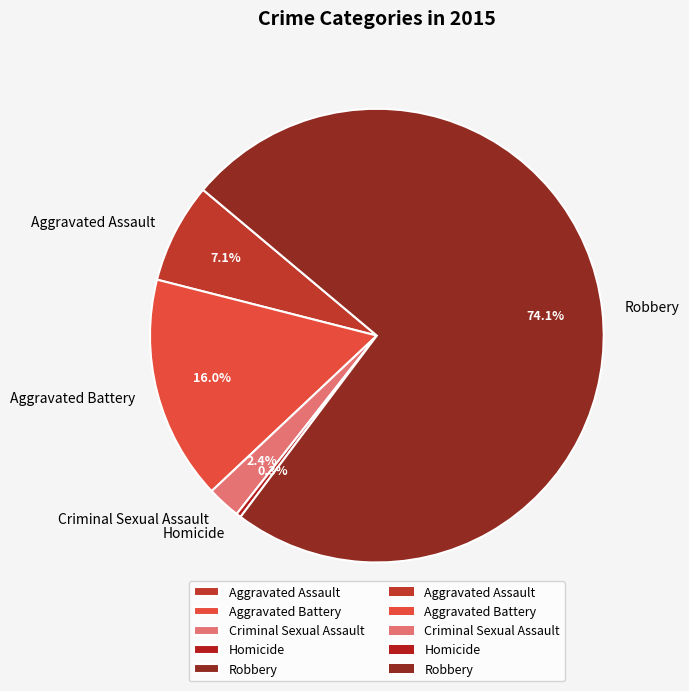

What is the total percentage of Aggravated Battery and Aggravated Assault?

23.1%